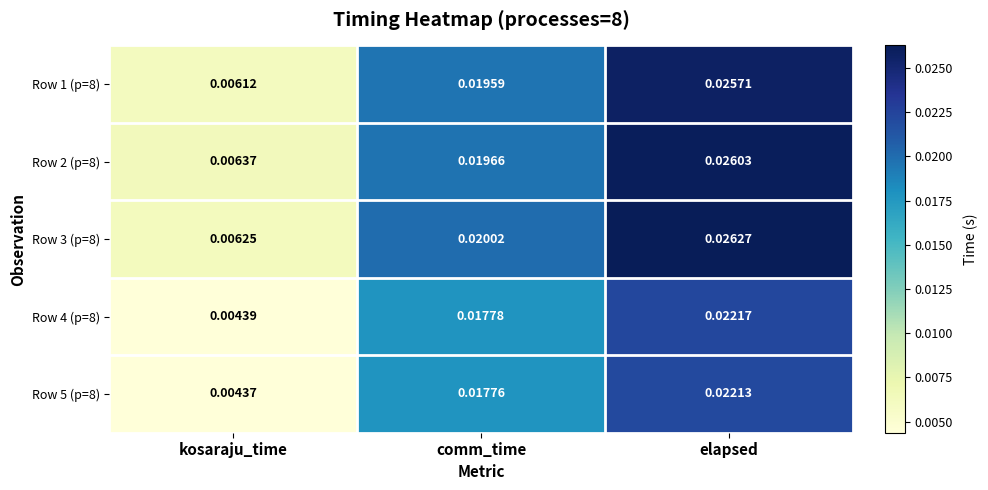

At which category is the sum across all series the highest?

elapsed